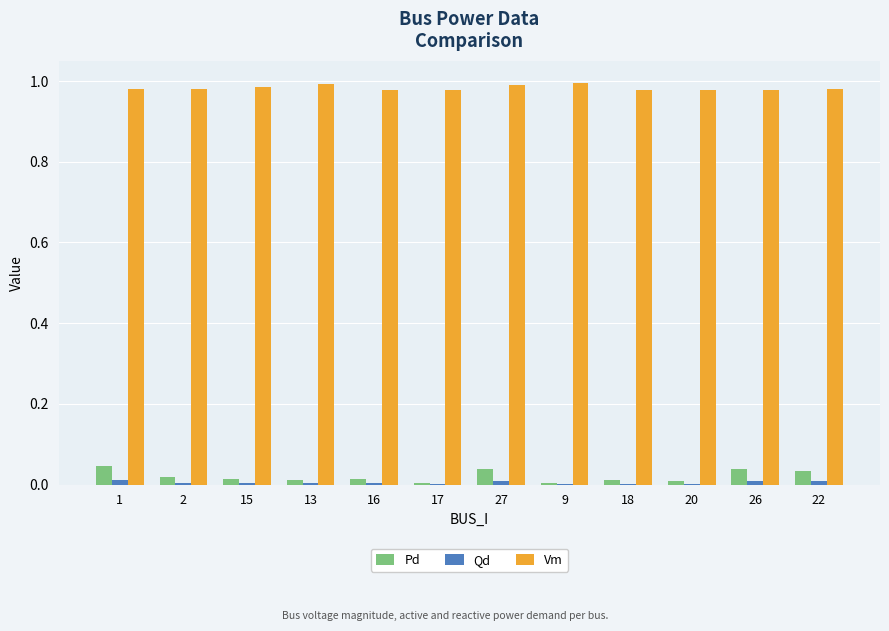

Is the value of Vm at 16 greater than the value of Qd at 17?

Yes